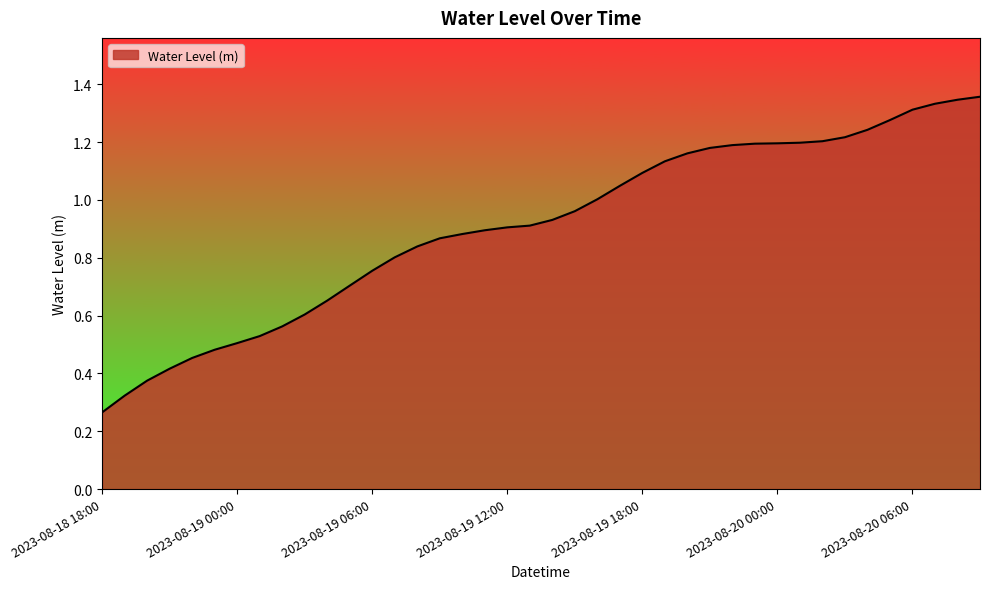

What is the label of the 20th point from the right?

2023-08-19 14:00